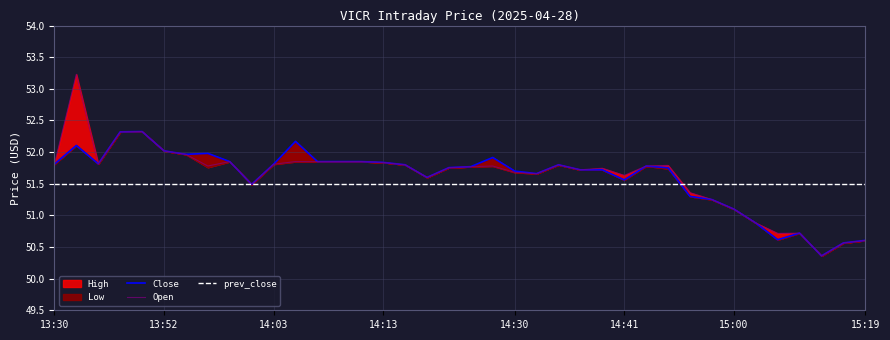

What is the minimum value for Open?

50.4